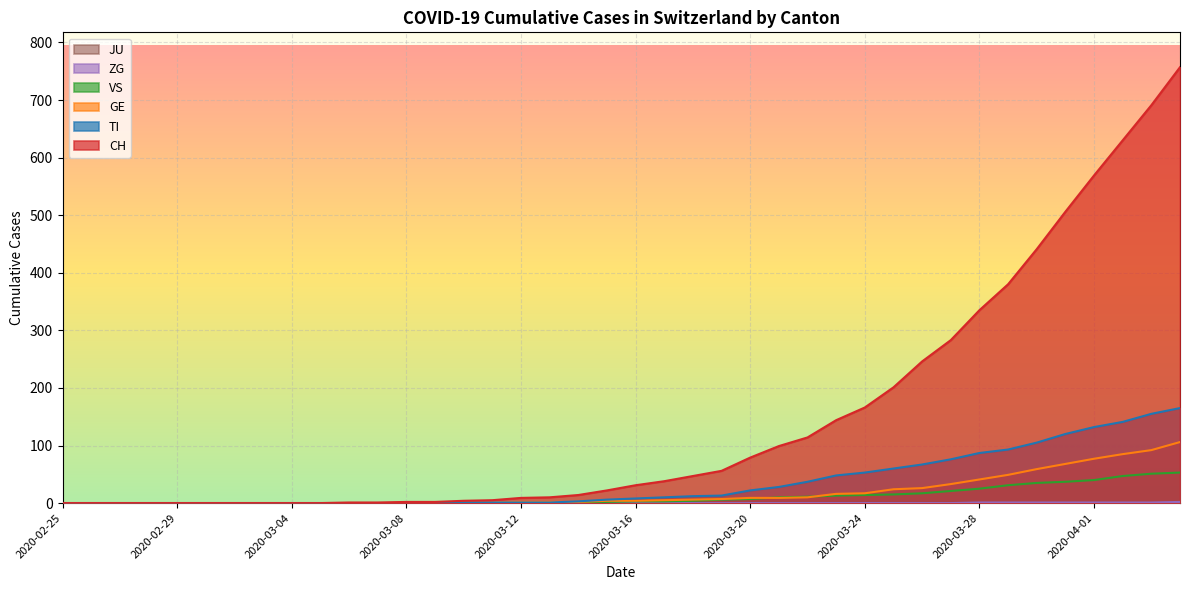

Rank the categories by TI value from lowest to highest.

2020-02-25, 2020-02-26, 2020-02-27, 2020-02-28, 2020-02-29, 2020-03-01, 2020-03-02, 2020-03-03, 2020-03-04, 2020-03-05, 2020-03-06, 2020-03-07, 2020-03-08, 2020-03-09, 2020-03-10, 2020-03-11, 2020-03-12, 2020-03-13, 2020-03-14, 2020-03-15, 2020-03-16, 2020-03-17, 2020-03-18, 2020-03-19, 2020-03-20, 2020-03-21, 2020-03-22, 2020-03-23, 2020-03-24, 2020-03-25, 2020-03-26, 2020-03-27, 2020-03-28, 2020-03-29, 2020-03-30, 2020-03-31, 2020-04-01, 2020-04-02, 2020-04-03, 2020-04-04